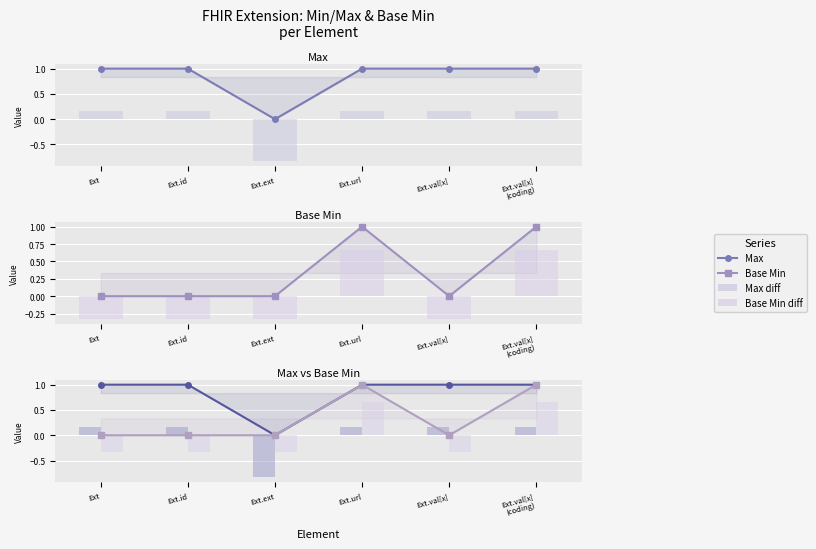

Between Ext.ext and Ext.url, which is larger?

Ext.url